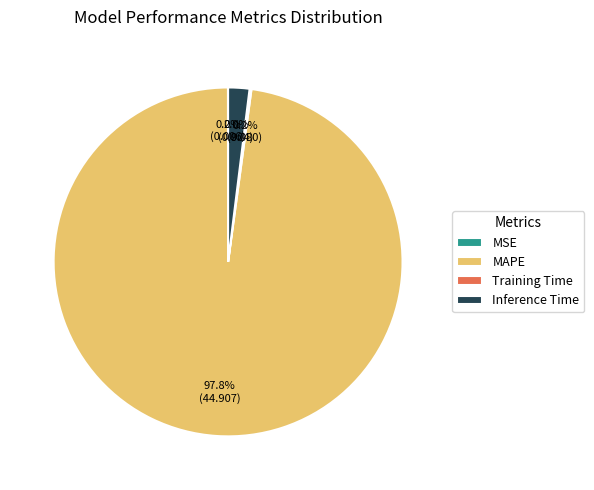

Is there a majority slice in this chart?

Yes